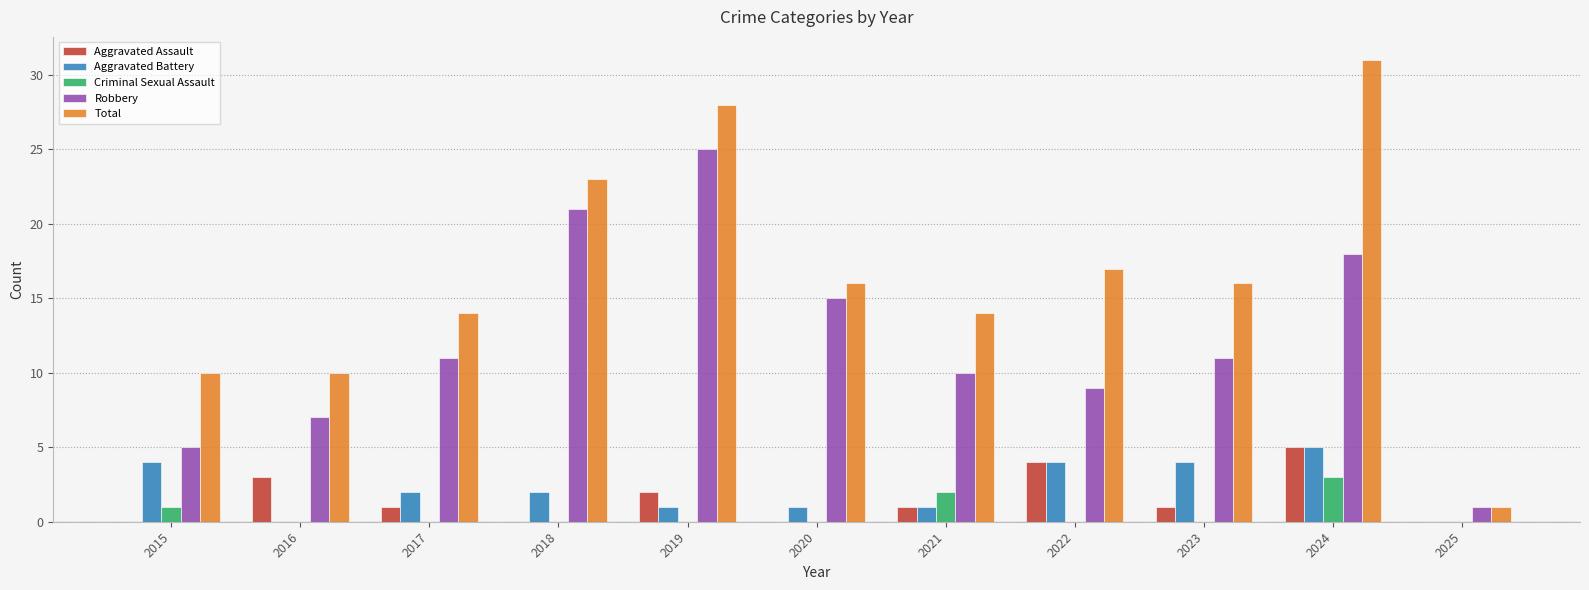

Is it true that Aggravated Assault equals -3 at 2018?

False